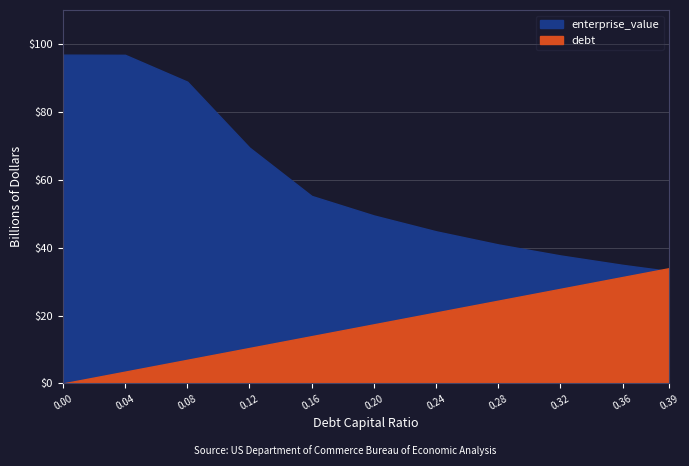

Where is enterprise_value nearest to the value 64?

0.12